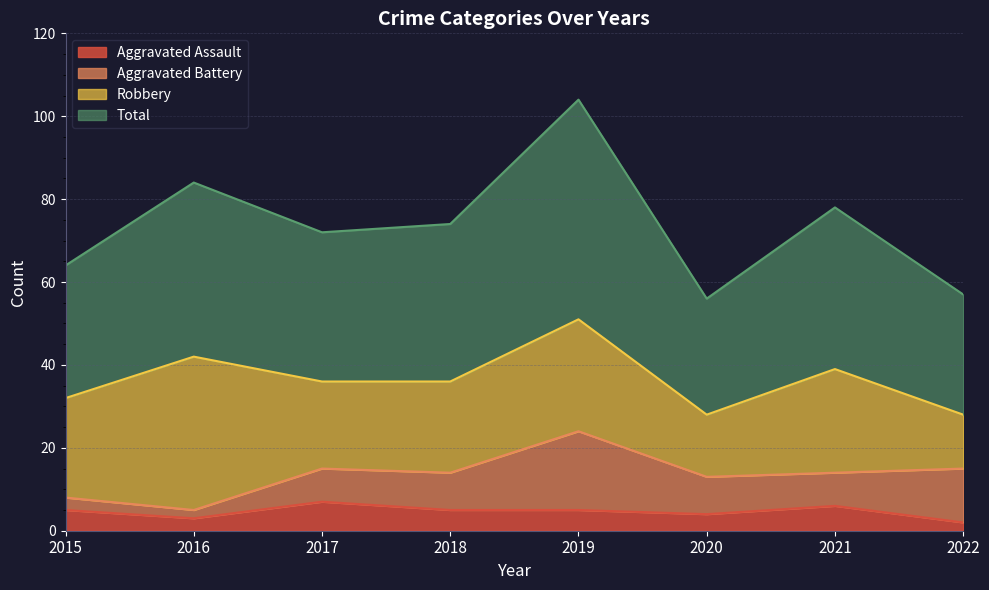

At which category does the chart reach its minimum across all series?

2022